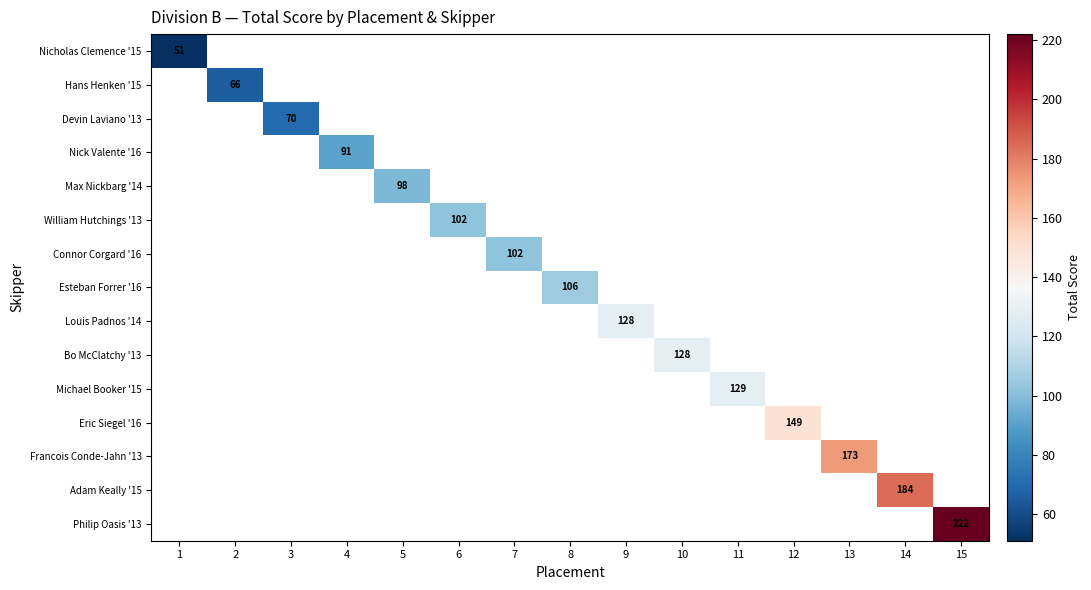

Which label corresponds to the largest value in the chart?

15